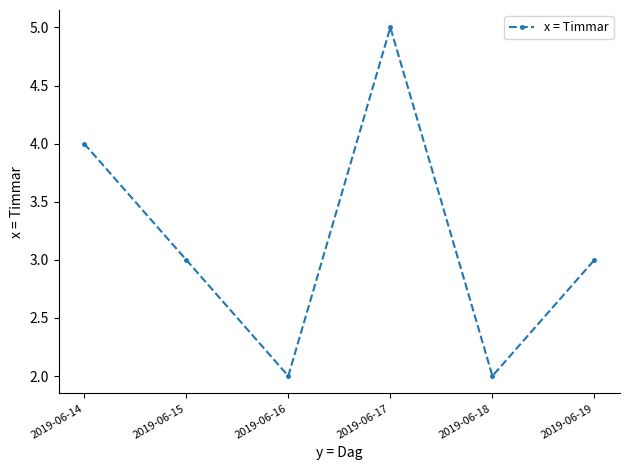

What is the change in value from 2019-06-16 to 2019-06-17?

+3